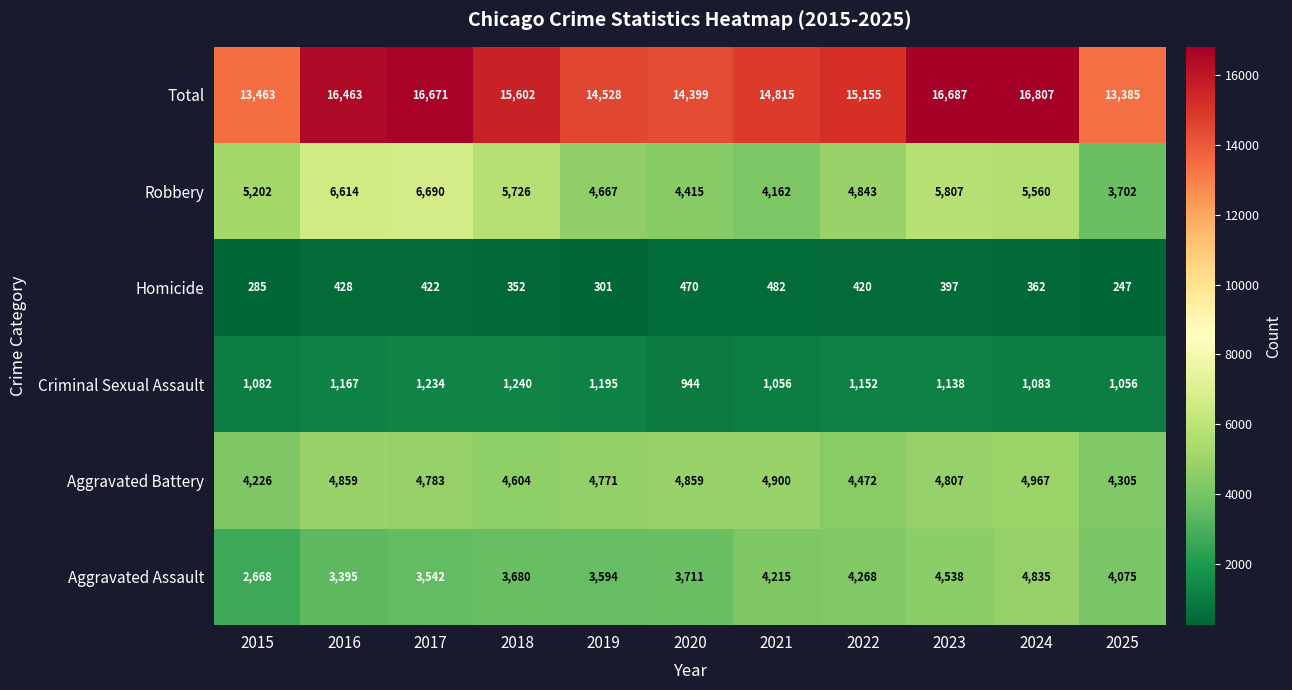

What is the sum of the Homicide values at 2025 and 2018?

599